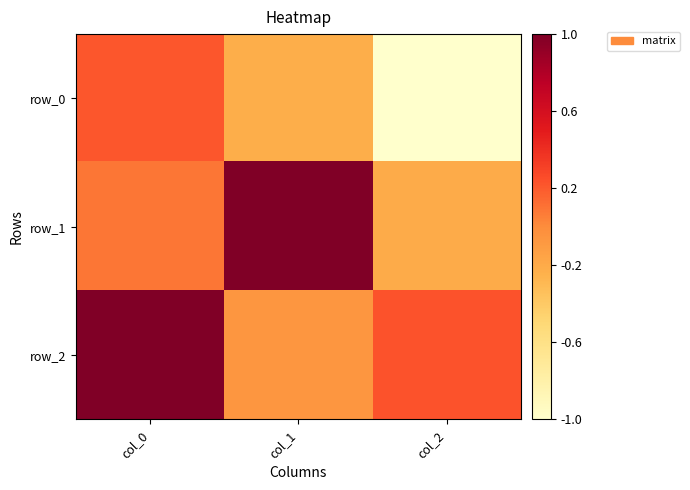

At which category does the chart reach its minimum across all series?

col_2